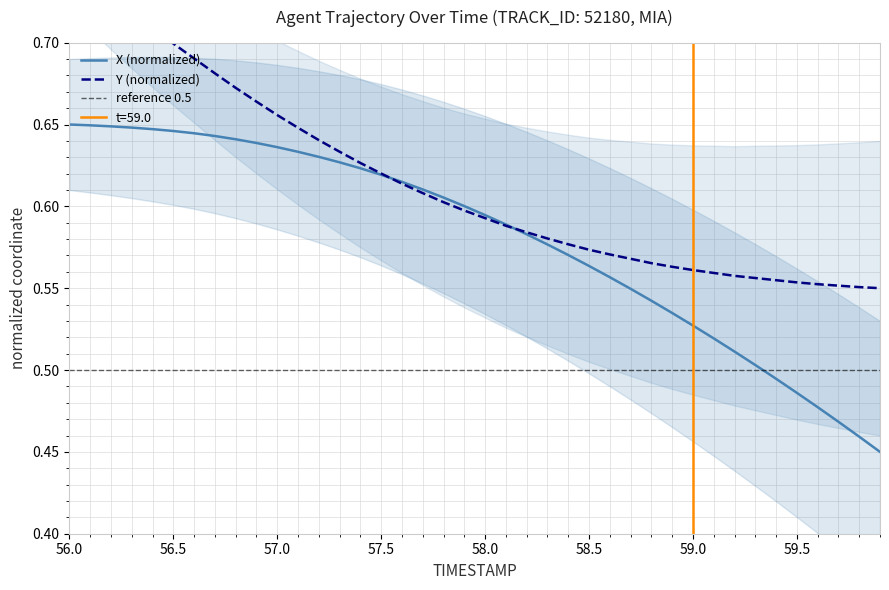

The value of X (normalized) at 57.0 is 0.8. True or false?

False